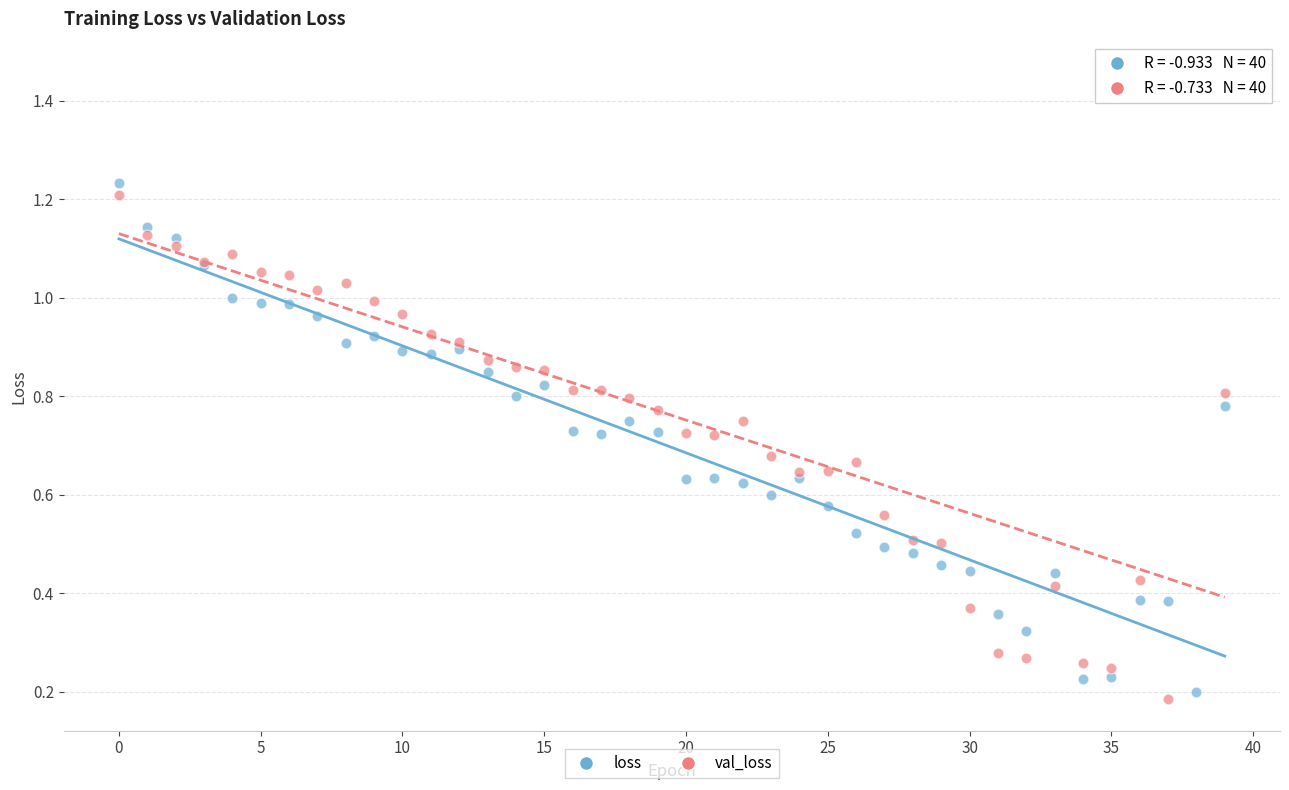

Which series has the largest Y range (max minus min)?

val_loss